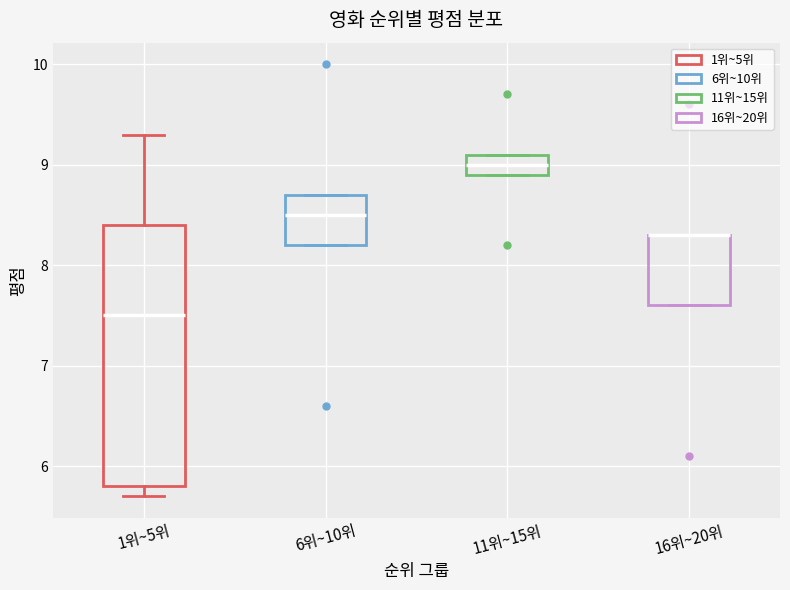

Reading left to right, transcribe this box plot: for each box, give where its median line is, the range the box spans, and where its two whiskers end, as read against the y-axis. The values are not printed on the chart, so give them approximately, as read against the axis.

1위~5위: median 7.5, box 5.8 to 8.4, whiskers 5.7 to 9.3
6위~10위: median 8.5, box 8.2 to 8.7, whiskers 8.2 to 8.7
11위~15위: median 9.0, box 8.9 to 9.1, whiskers 8.9 to 9.1
16위~20위: median 8.3 (drawn on the box's upper edge), box 7.6 to 8.3, whiskers 7.6 to 8.3